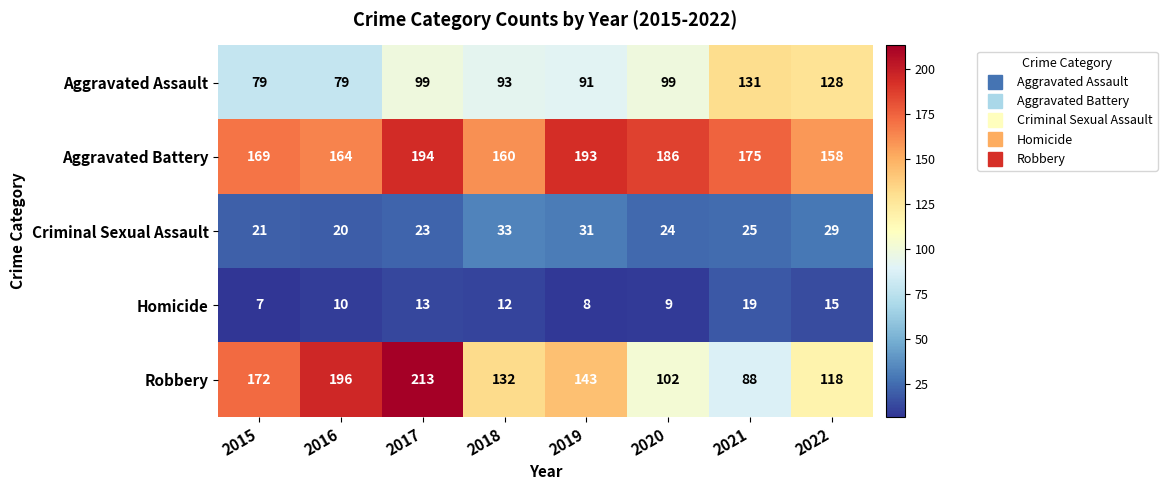

Which series has the largest total across all categories?

Aggravated Battery